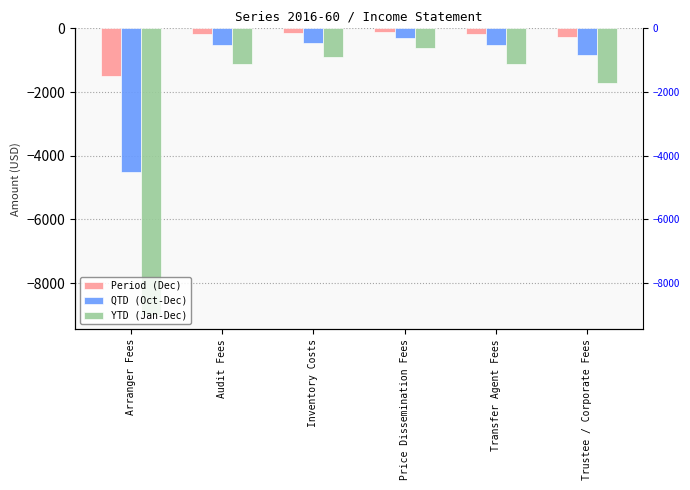

The Period (Dec) series shows -100.0 at Price Dissemination Fees. True or false?

True